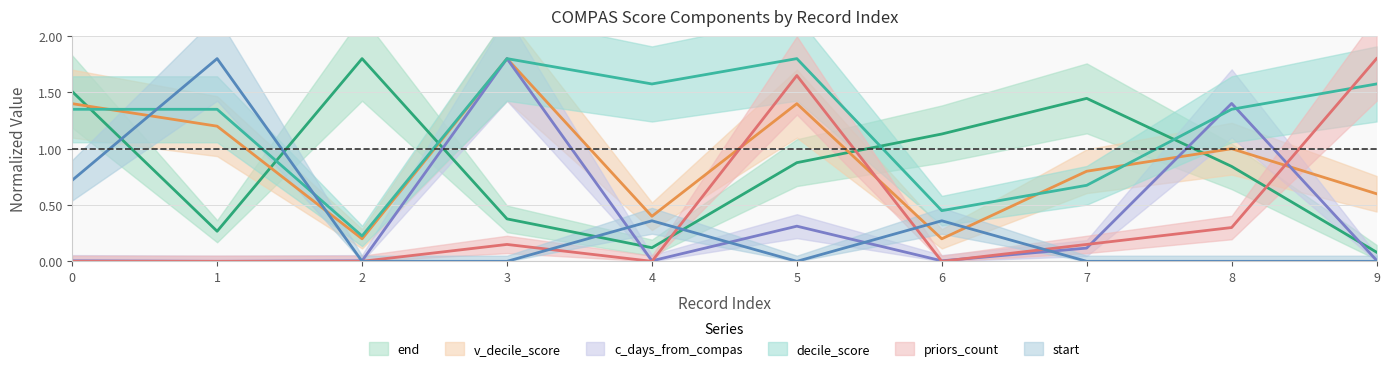

Is the value of priors_count at 2 greater than the value of v_decile_score at 2?

No